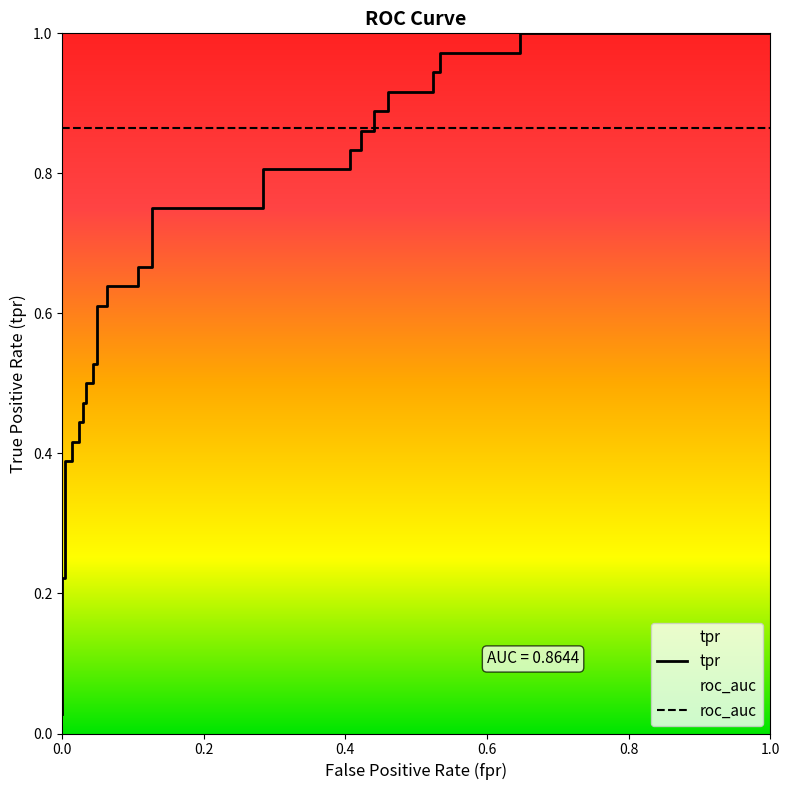

At how many categories does at least one series exceed 0?

39